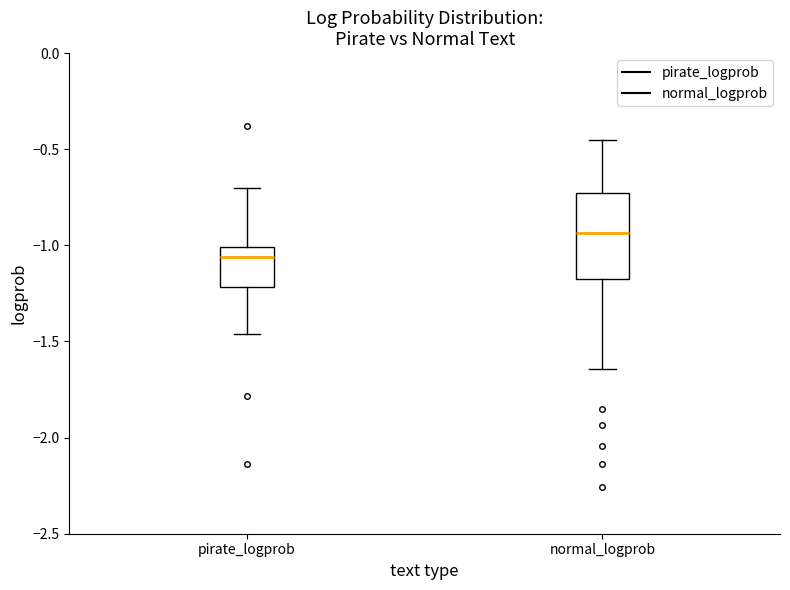

Comparing the boxes themselves (not the whiskers), which one is the tallest?

normal_logprob